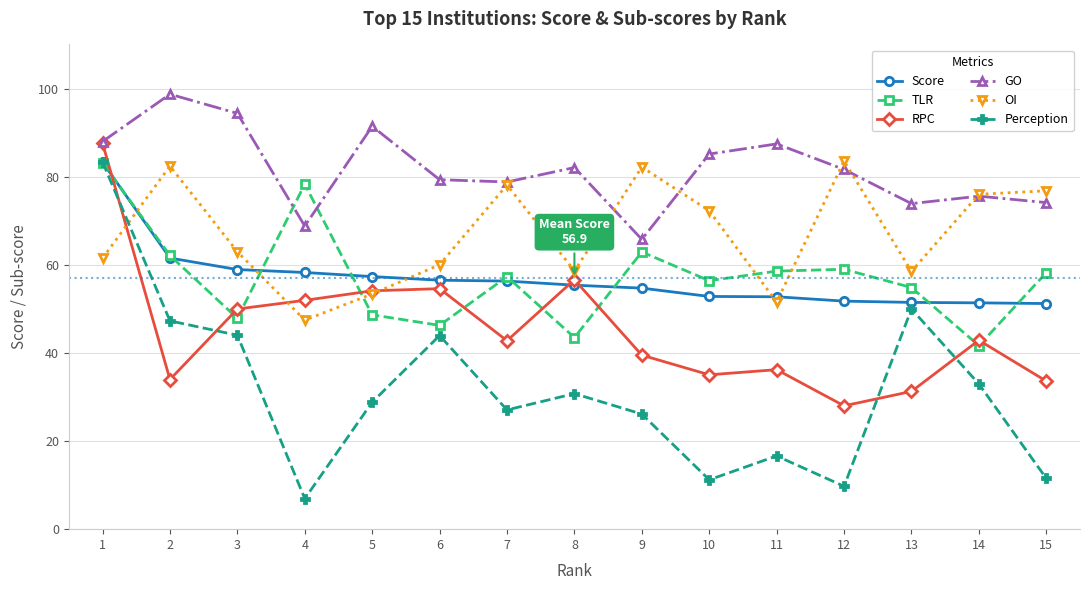

Rank the series at 12 from highest to lowest value.

OI, GO, TLR, Score, RPC, Perception